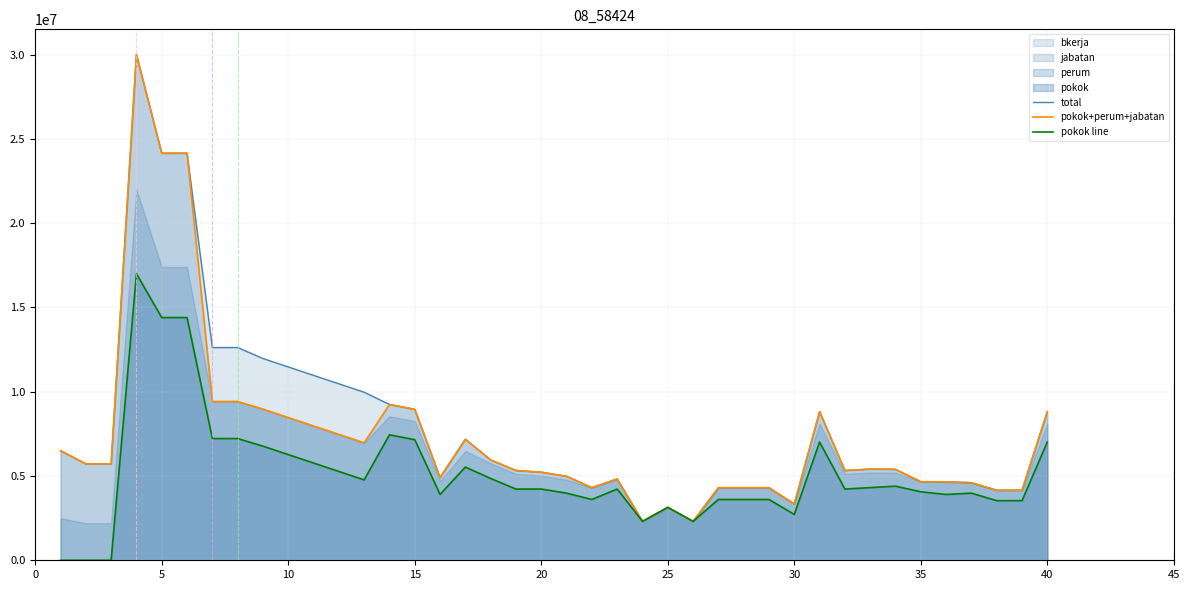

What is the highest value of the total series?

30000000